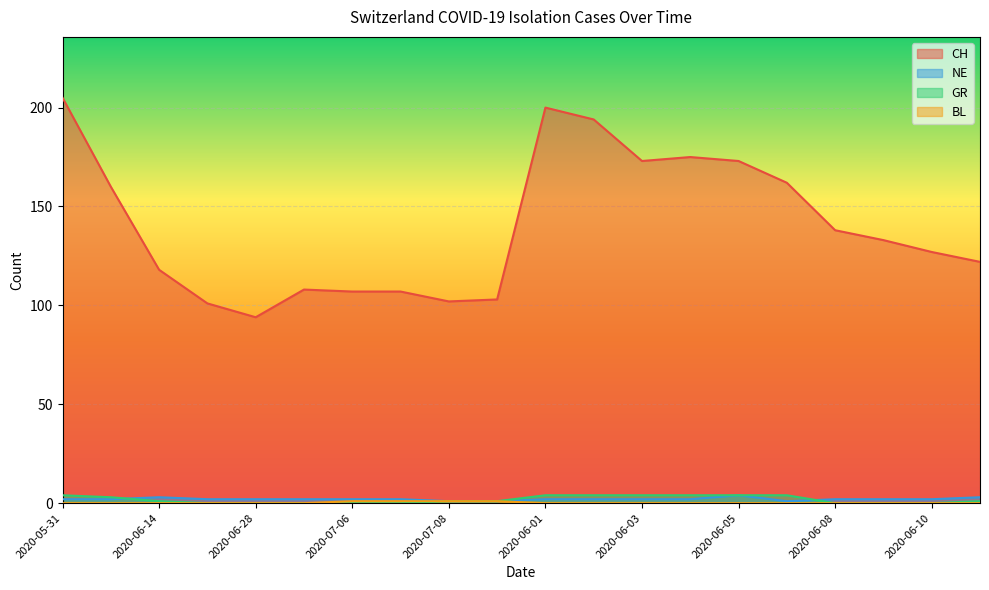

What position from the right is 2020-06-28?

16